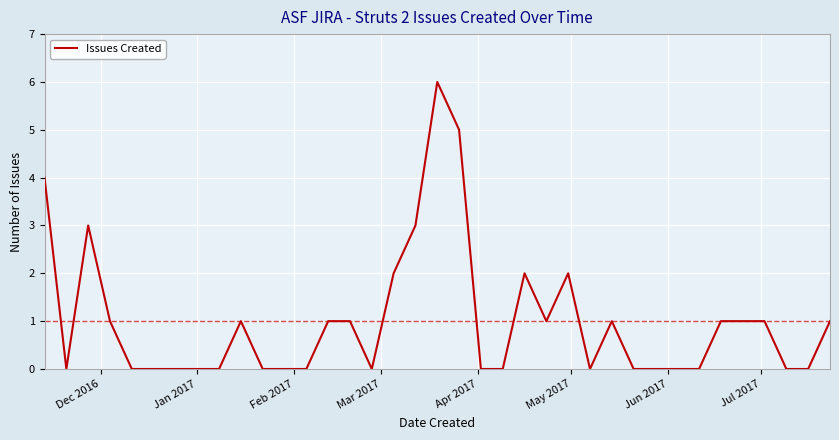

What is the maximum value shown in the chart?

6